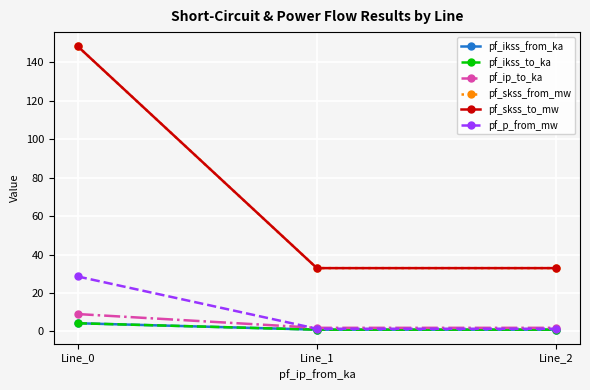

What is the difference between the pf_ikss_to_ka values at Line_0 and Line_1?

3.3